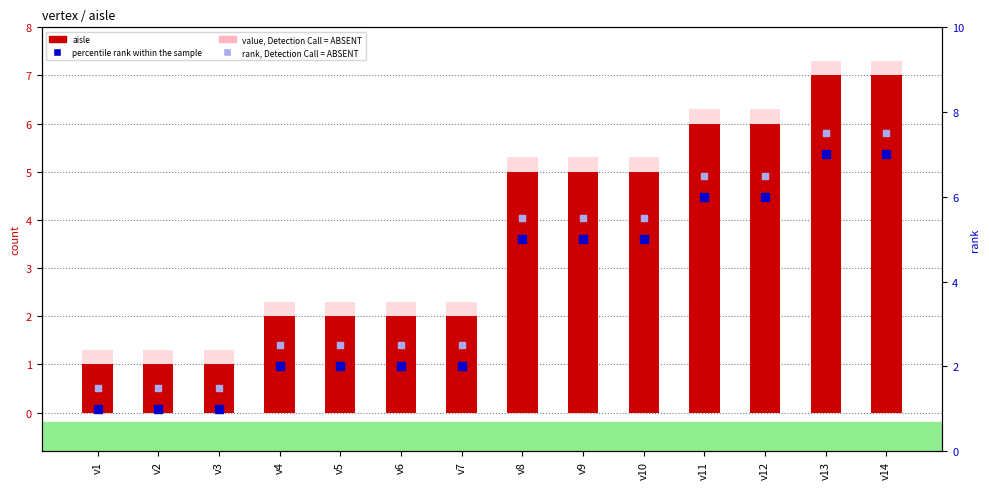

Which series reaches the maximum Y coordinate?

rank, Detection Call = ABSENT